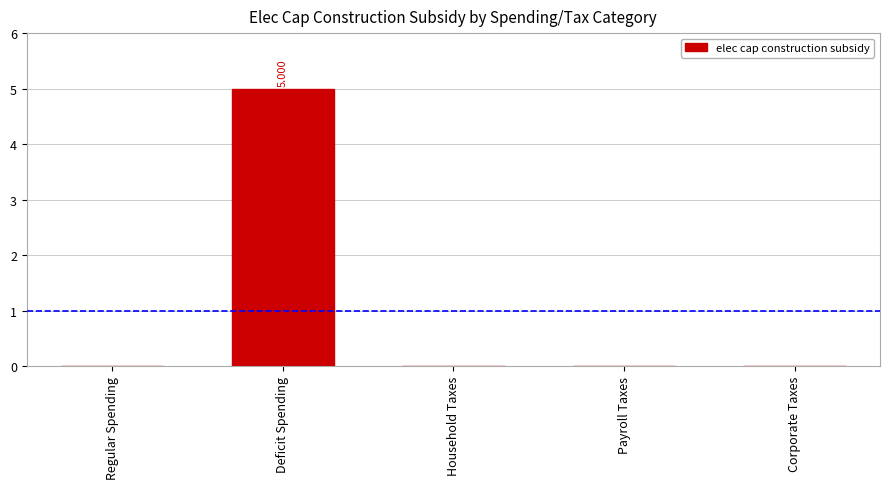

How many data points does each series have?

5